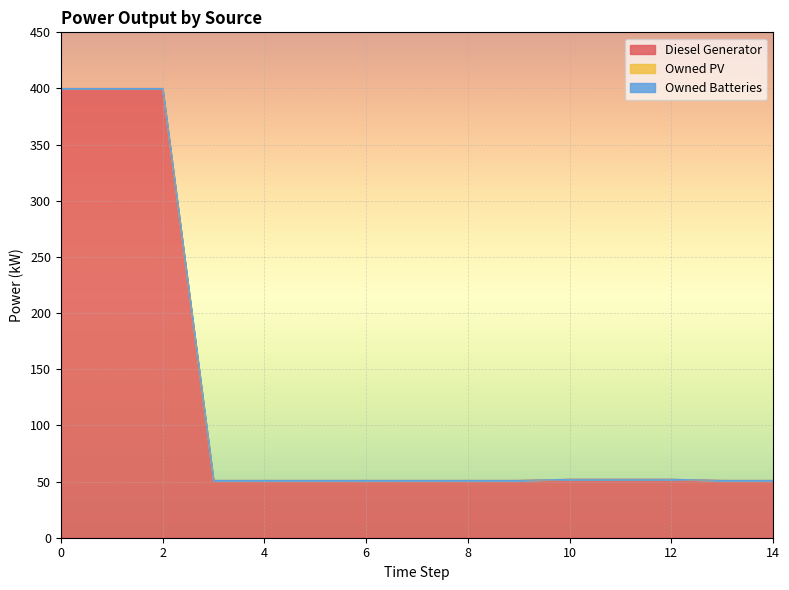

What is the total value across all series at 1?

400.0